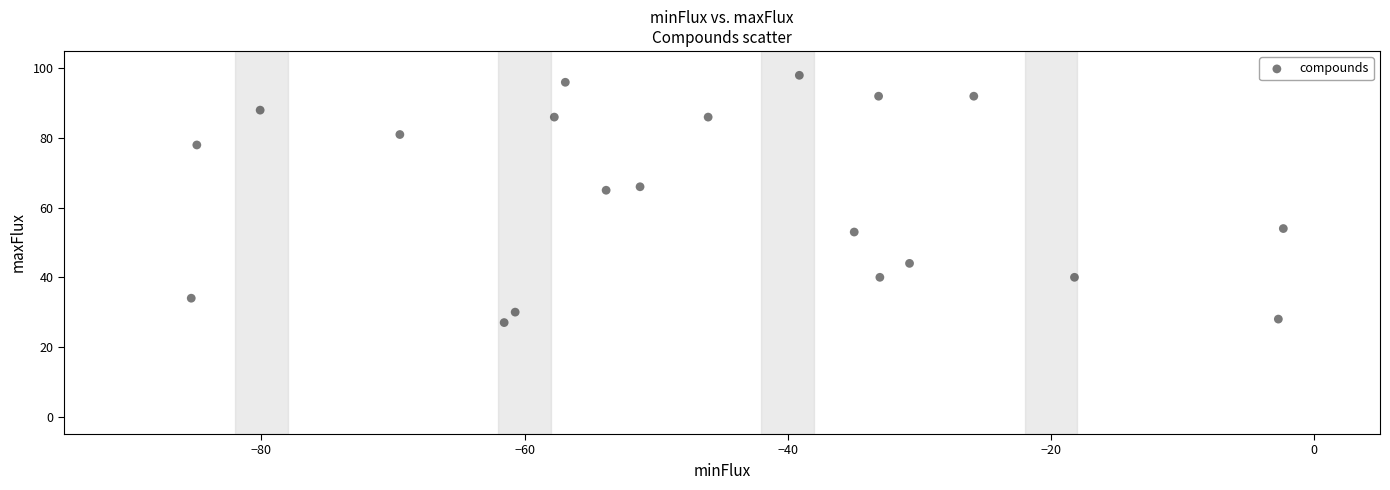

What is the range of Y values (max minus min)?

71